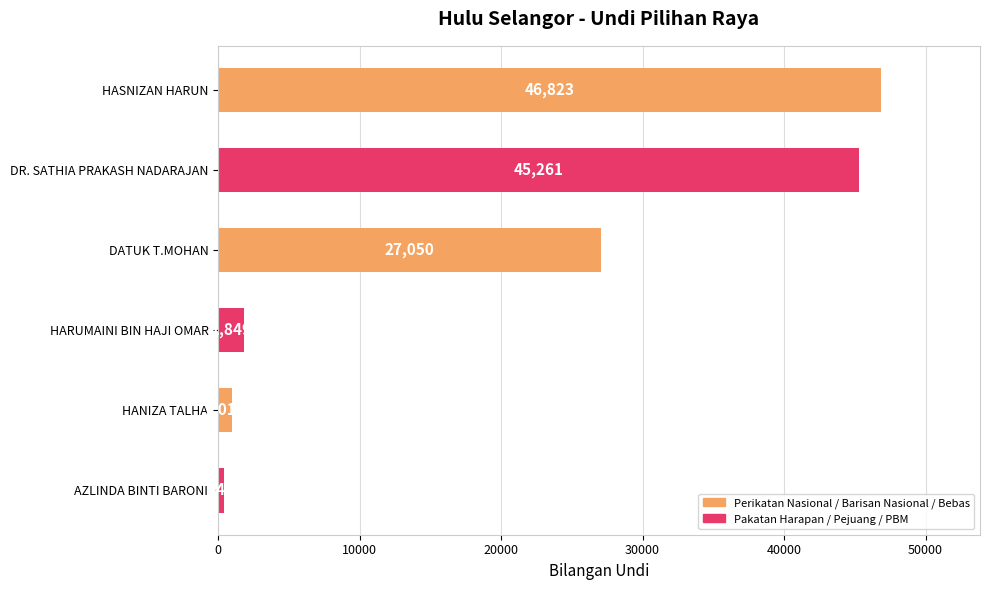

What is the label of the 5th bar from the top?

HANIZA TALHA